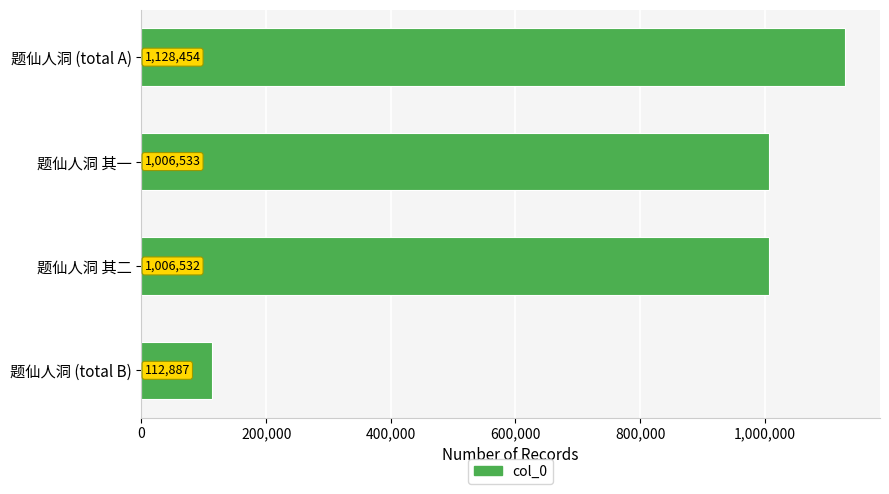

What is the change in value from 题仙人洞 (total A) to 题仙人洞 (total B)?

-1015567